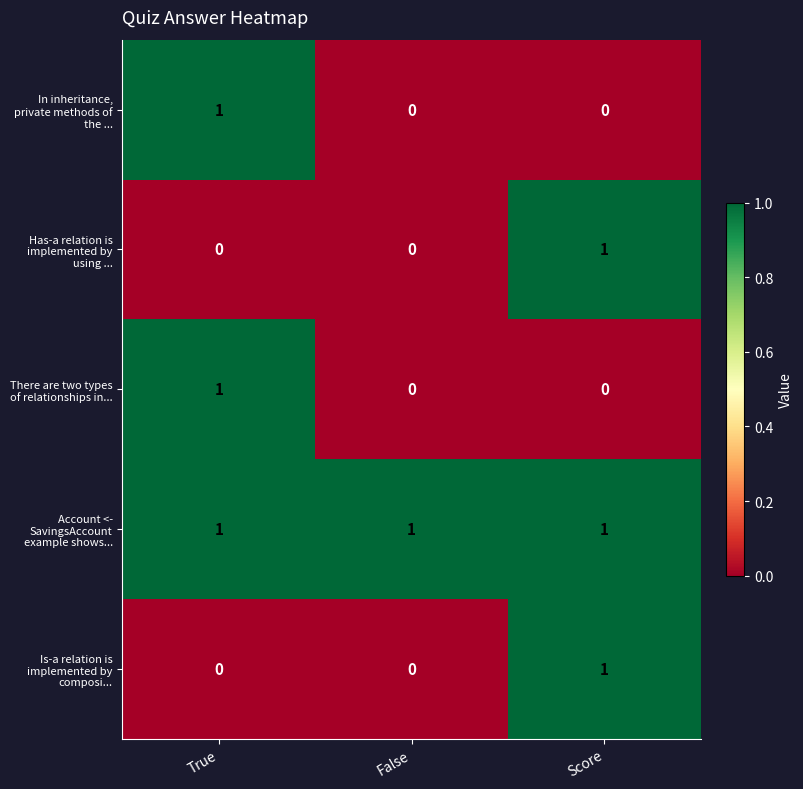

At how many categories does at least one series exceed 0?

3